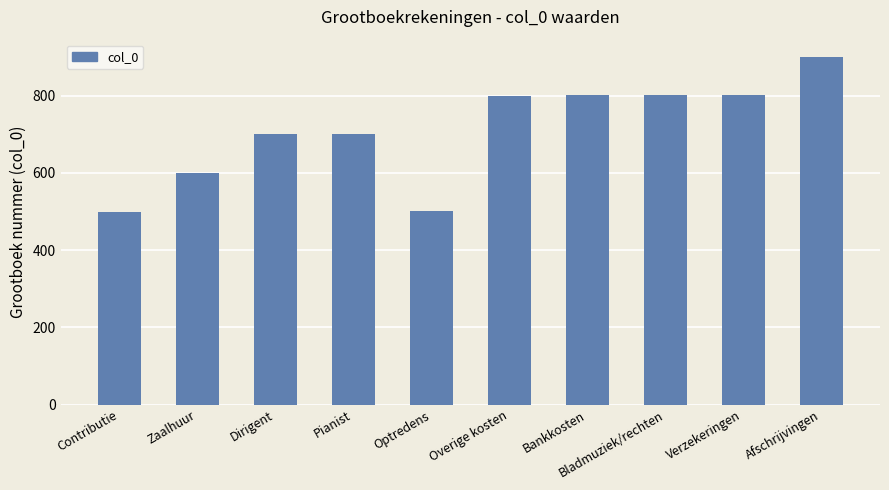

What is the label of the 8th bar from the right?

Dirigent